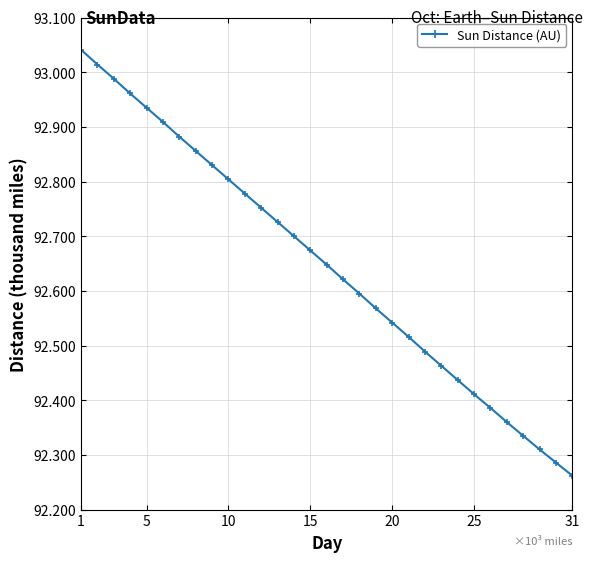

True or false: the data has more than 1 interior local peaks.

False